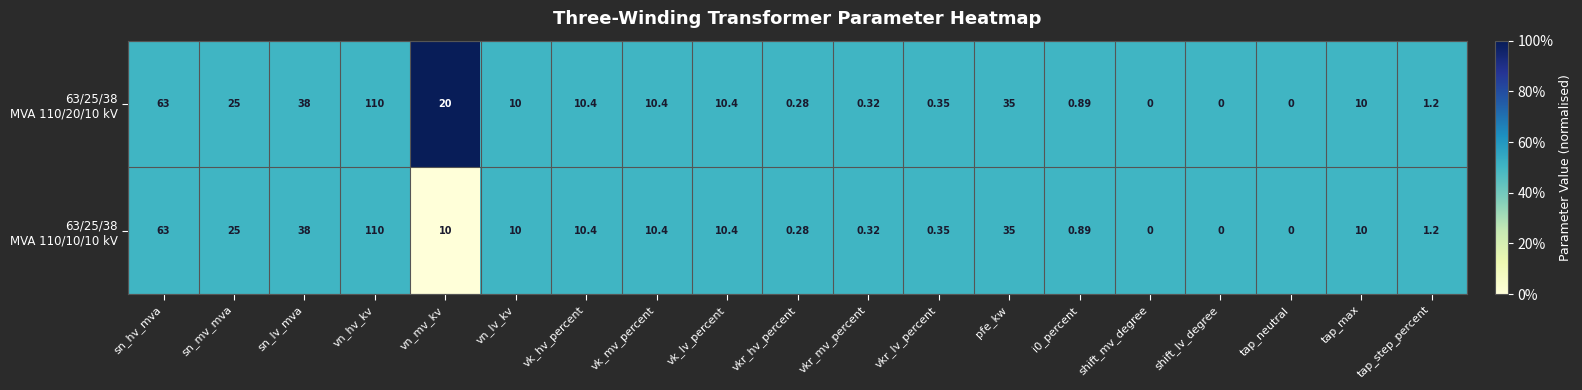

At which category is the sum across all series the highest?

vn_hv_kv